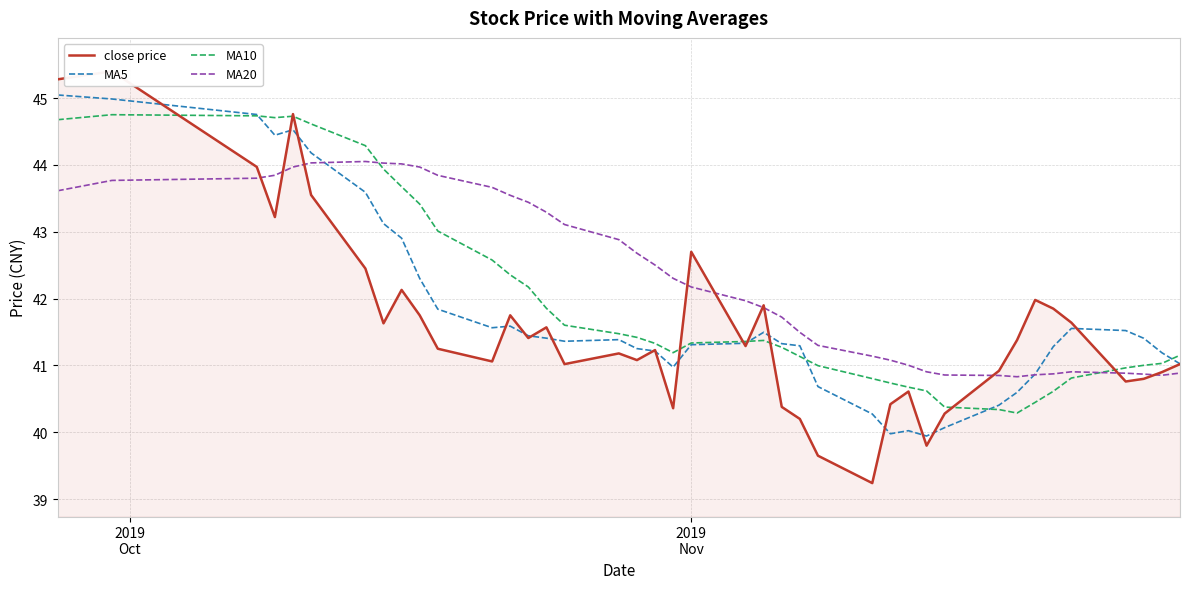

True or false: MA20 has more than 1 points higher than both neighbors.

True